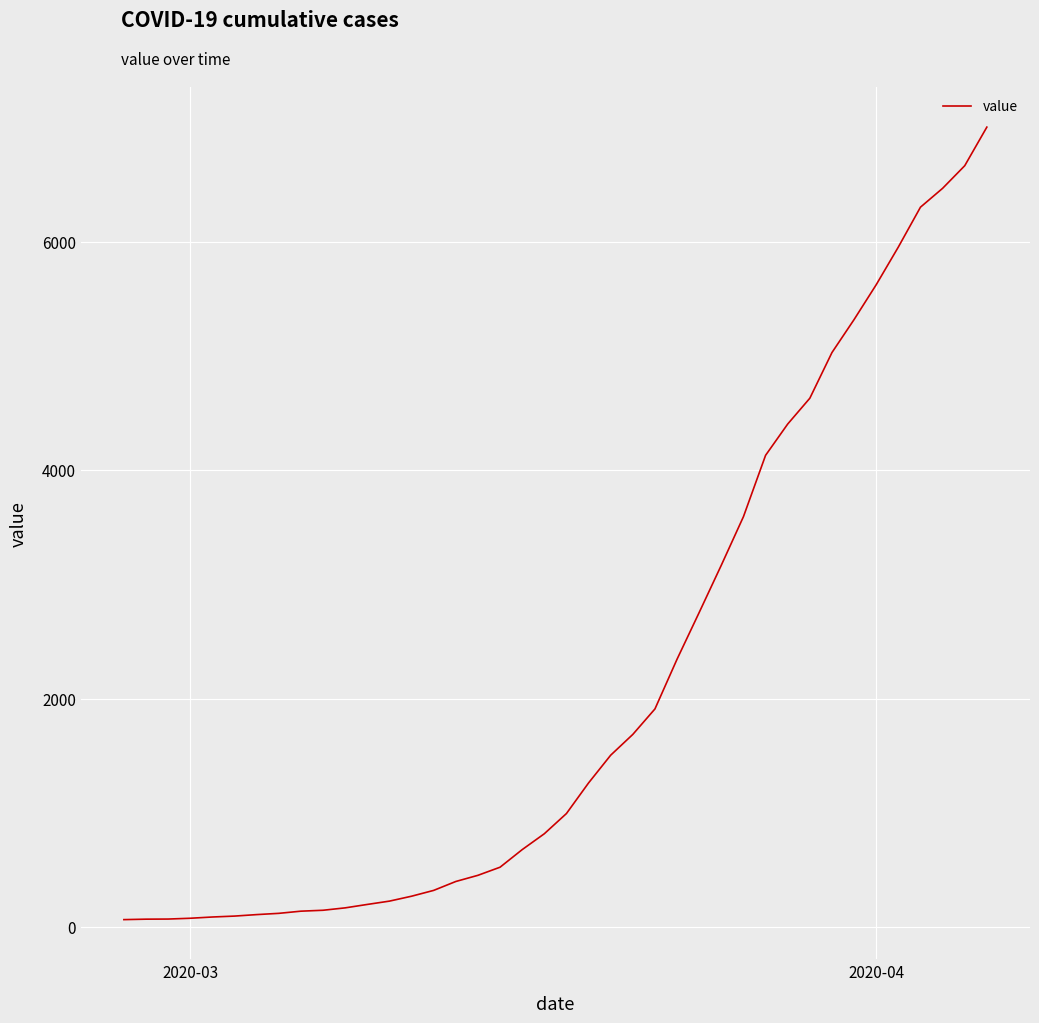

What is the difference between the maximum and minimum values?

6940